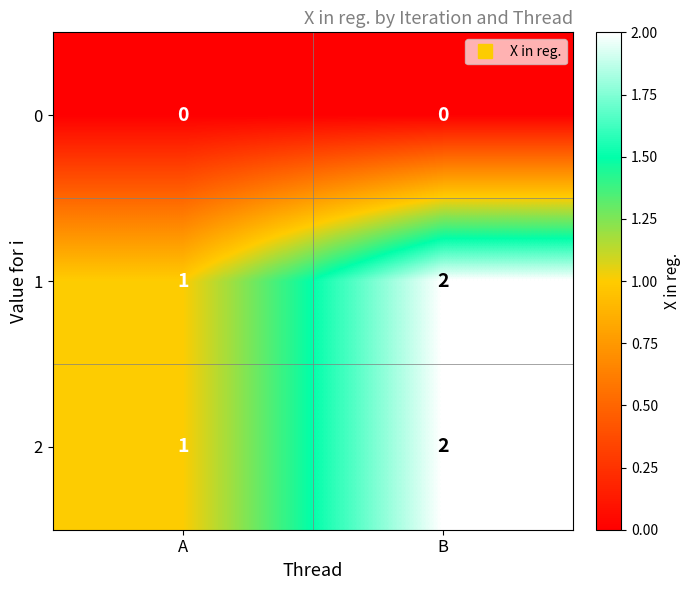

Reading left to right, list all the values displayed in this chart.

0: A=0	B=0
1: A=1	B=2
2: A=1	B=2